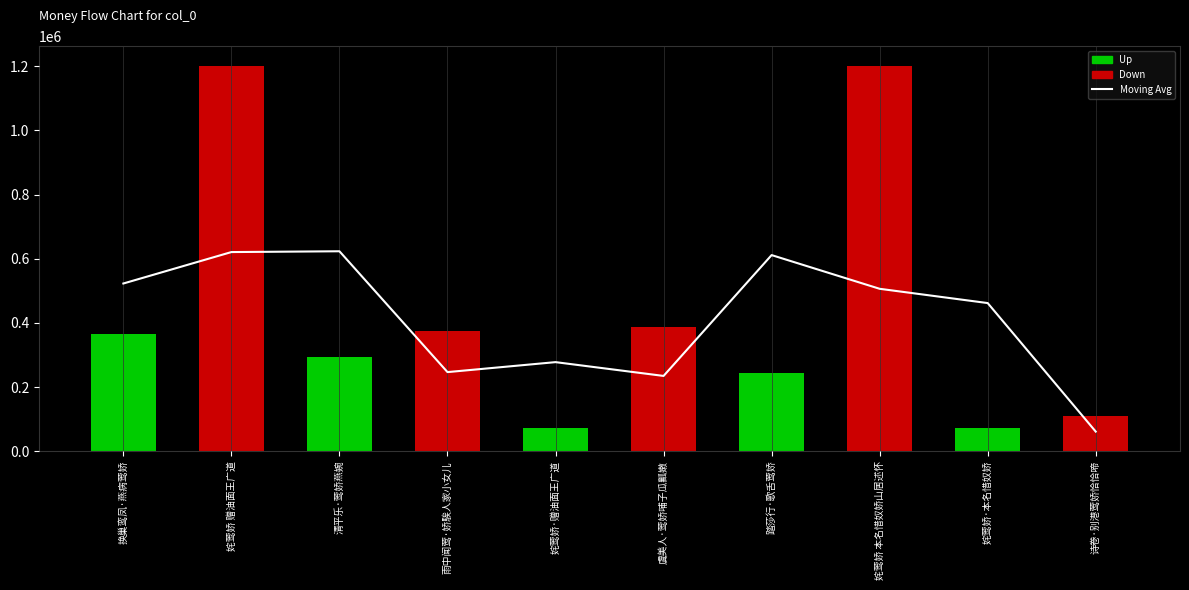

What is the lowest value of the Moving Avg series?

60965.3